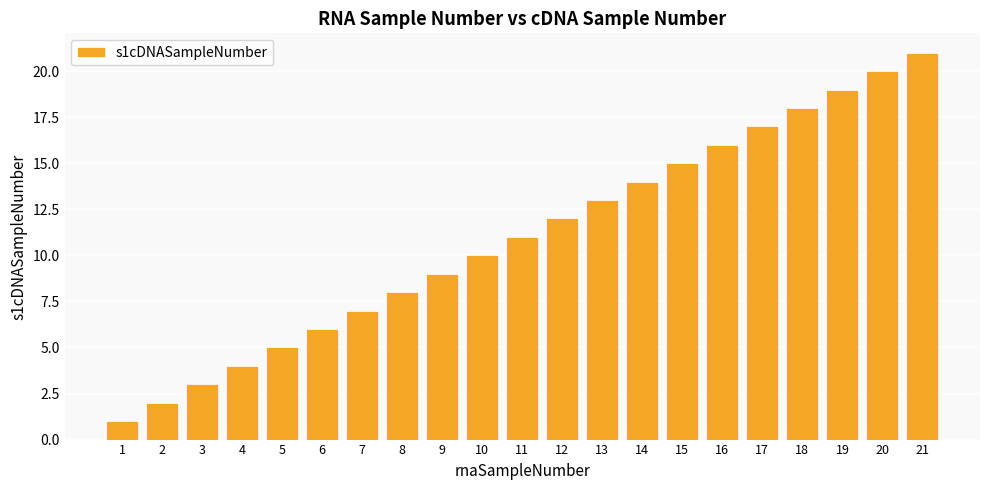

Does the chart contain any negative values?

No